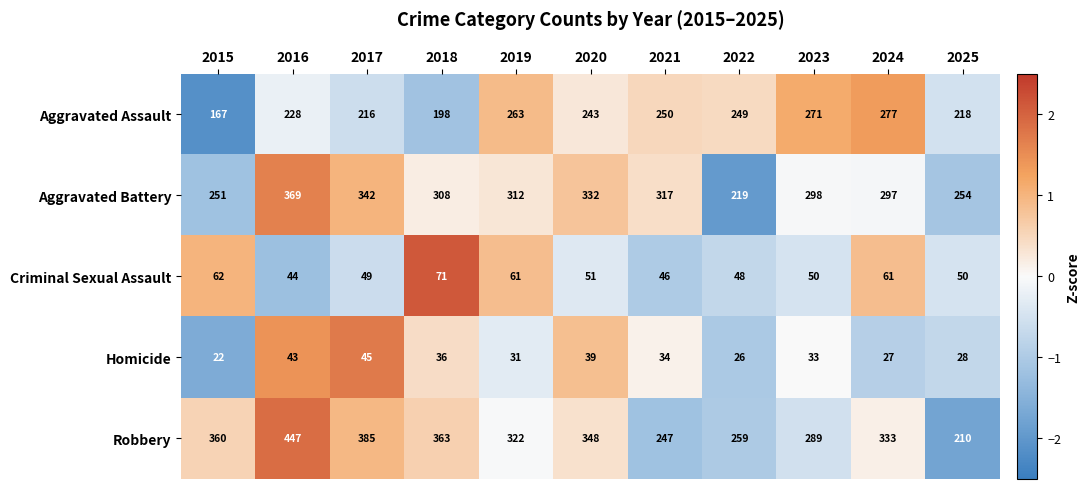

What is the minimum value for Criminal Sexual Assault?

44